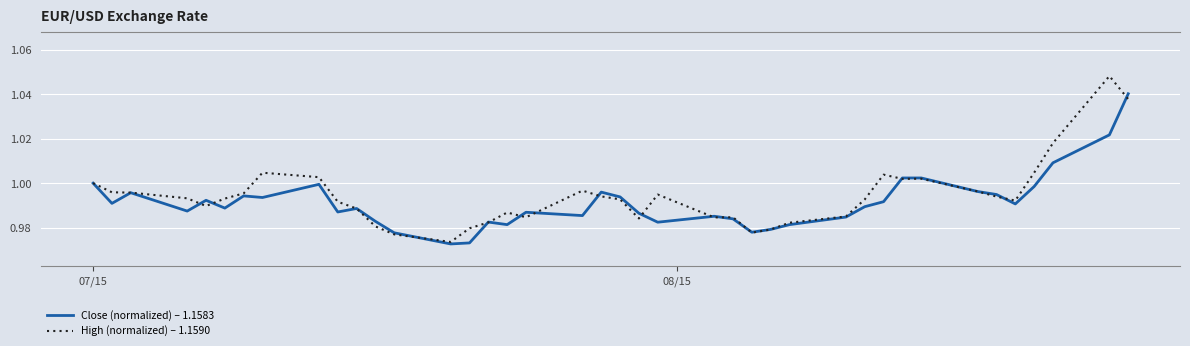

How many lines are shown in the chart?

2